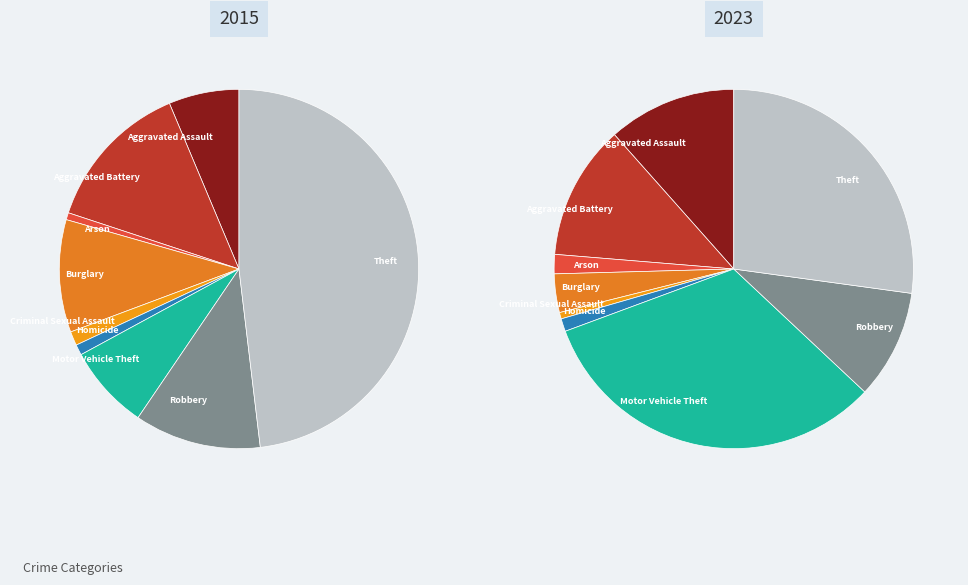

What is the spread (max minus min) of values at Burglary?

26